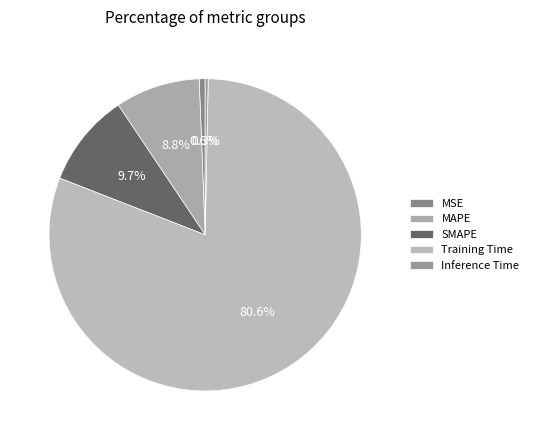

Which has a higher value, SMAPE or MAPE?

SMAPE